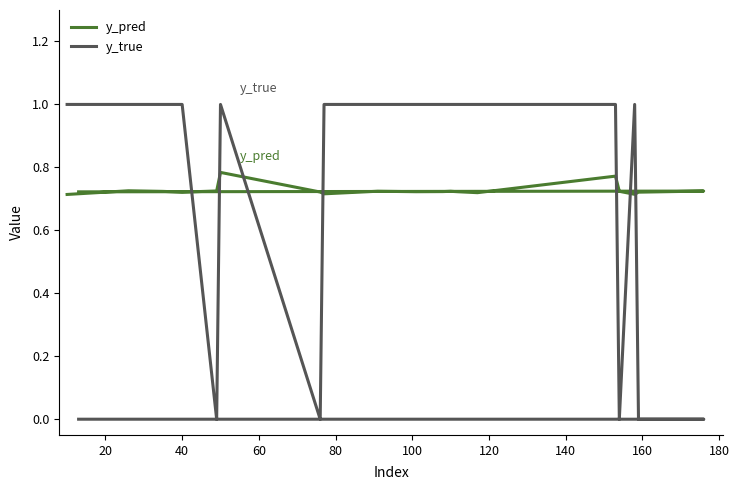

Is the value of y_pred at 200 greater than the value of y_true at 60?

No